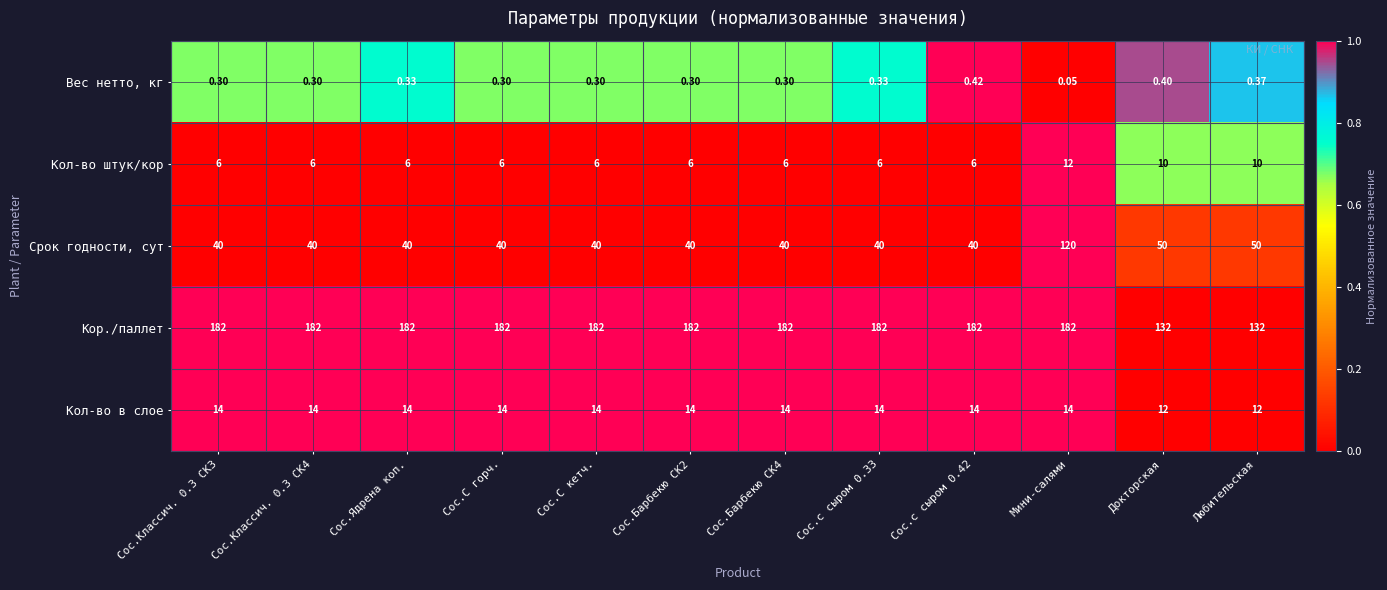

Which series has the widest spread of values?

Срок годности, сут